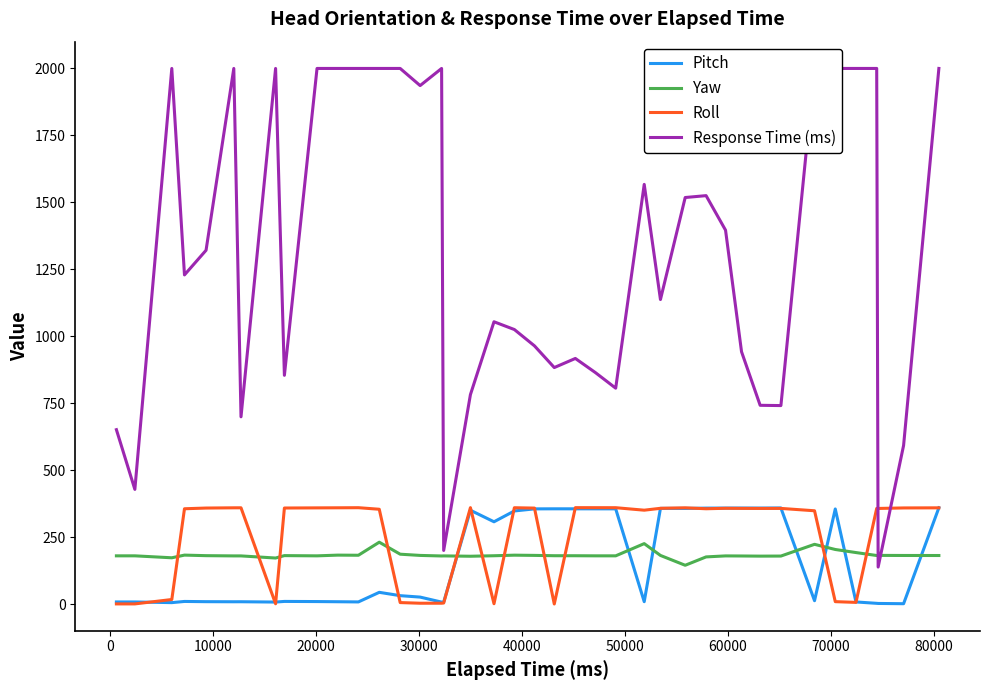

After their last crossing, which series has the higher values: Yaw or Roll?

Roll